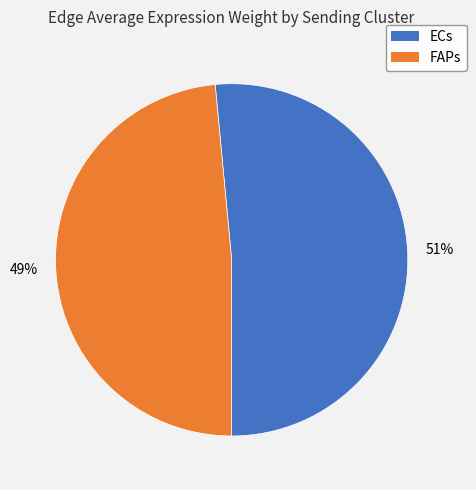

Count the number of slices in the pie.

2